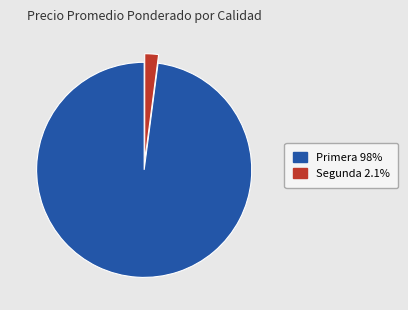

Does any single category account for the majority?

Yes